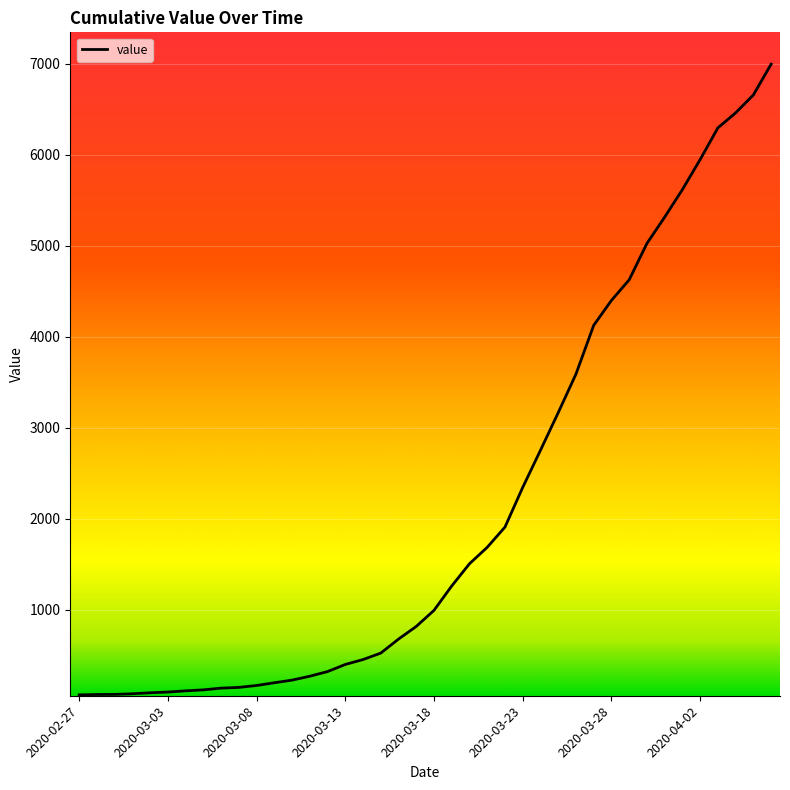

What is the greatest value displayed?

6995